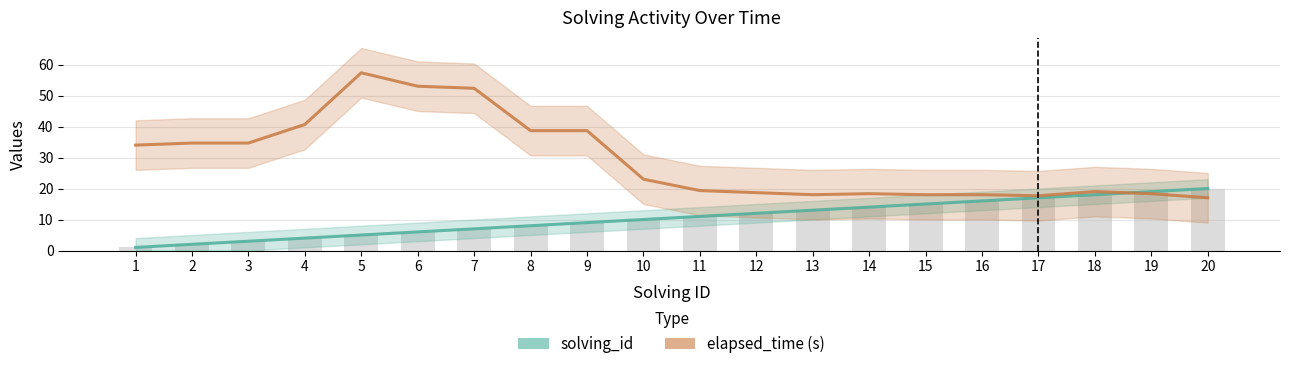

Where is solving_id nearest to the value 10?

10